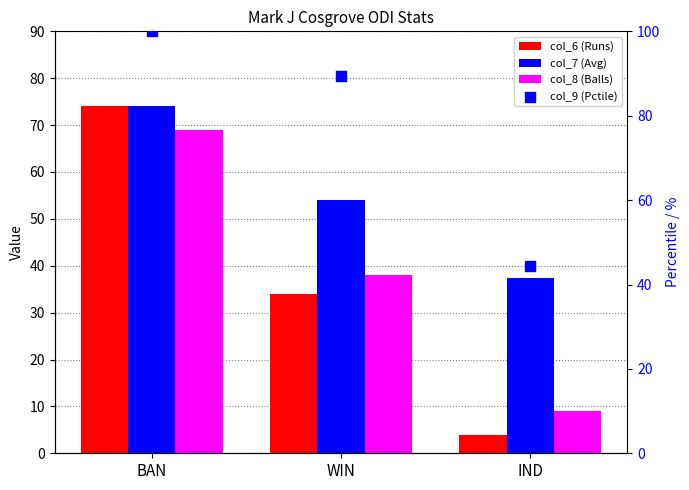

Which series has the largest Y range (max minus min)?

col_6 (Runs)